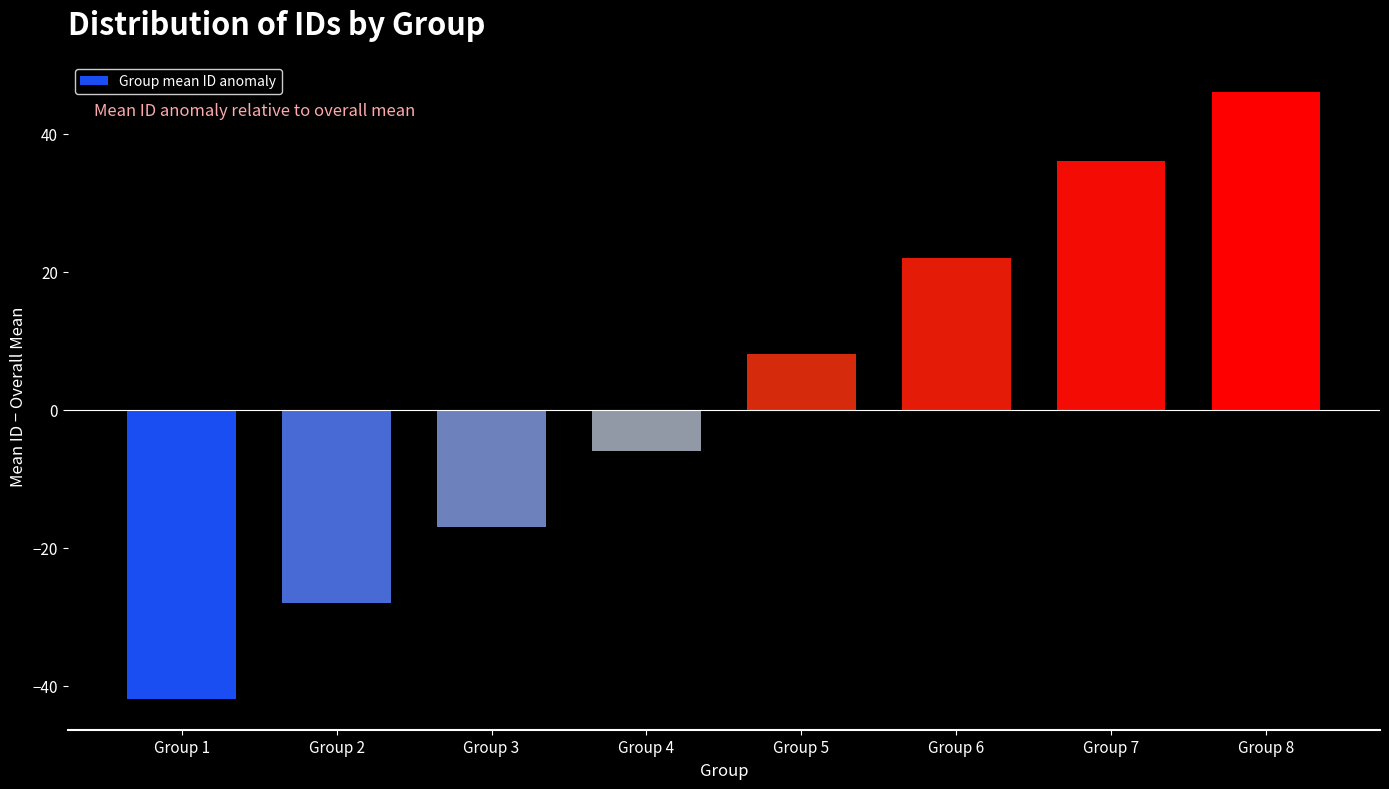

Reading left to right, extract all data points from this chart.

Group 1=-42	Group 2=-28	Group 3=-17	Group 4=-6	Group 5=8	Group 6=22	Group 7=36	Group 8=46